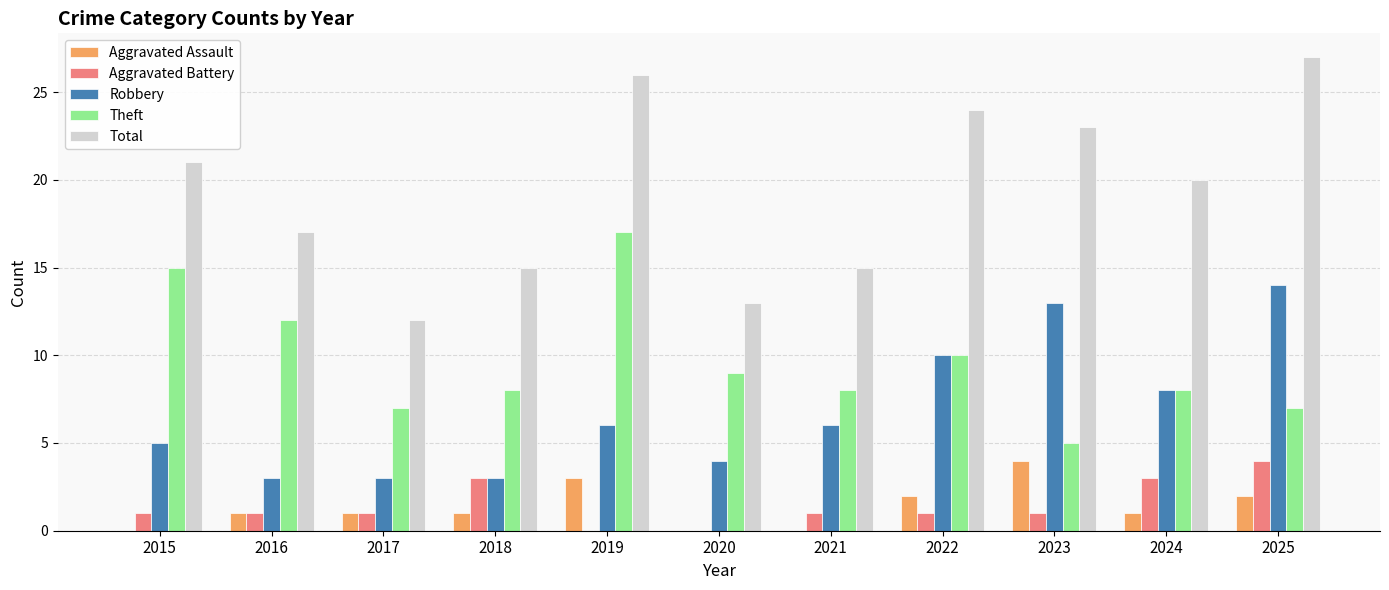

Count the number of data series in this chart.

5